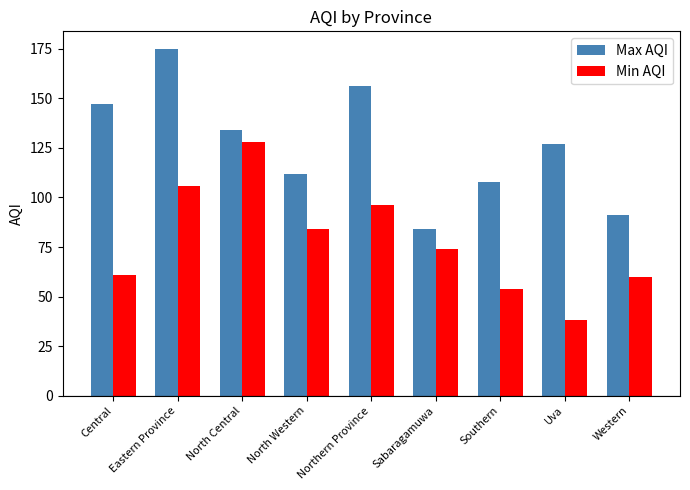

List the series in order of their peak value, lowest first.

Min AQI, Max AQI